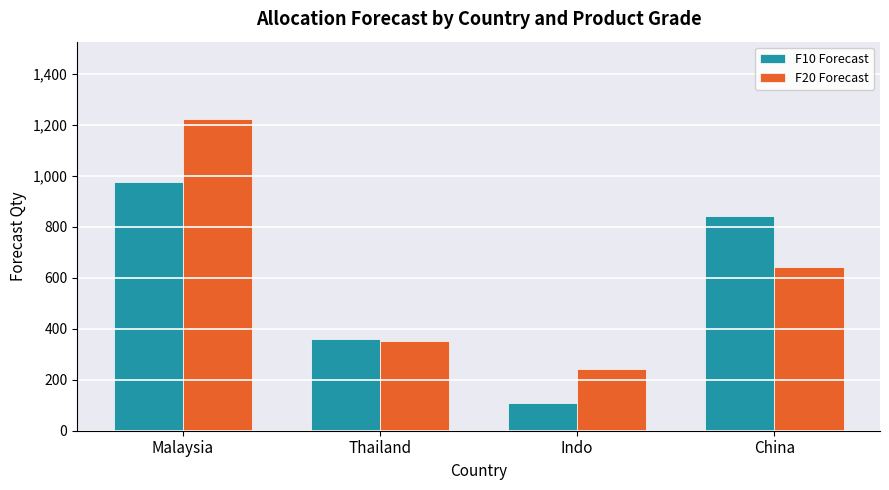

At which label is F10 Forecast closest to 542?

Thailand